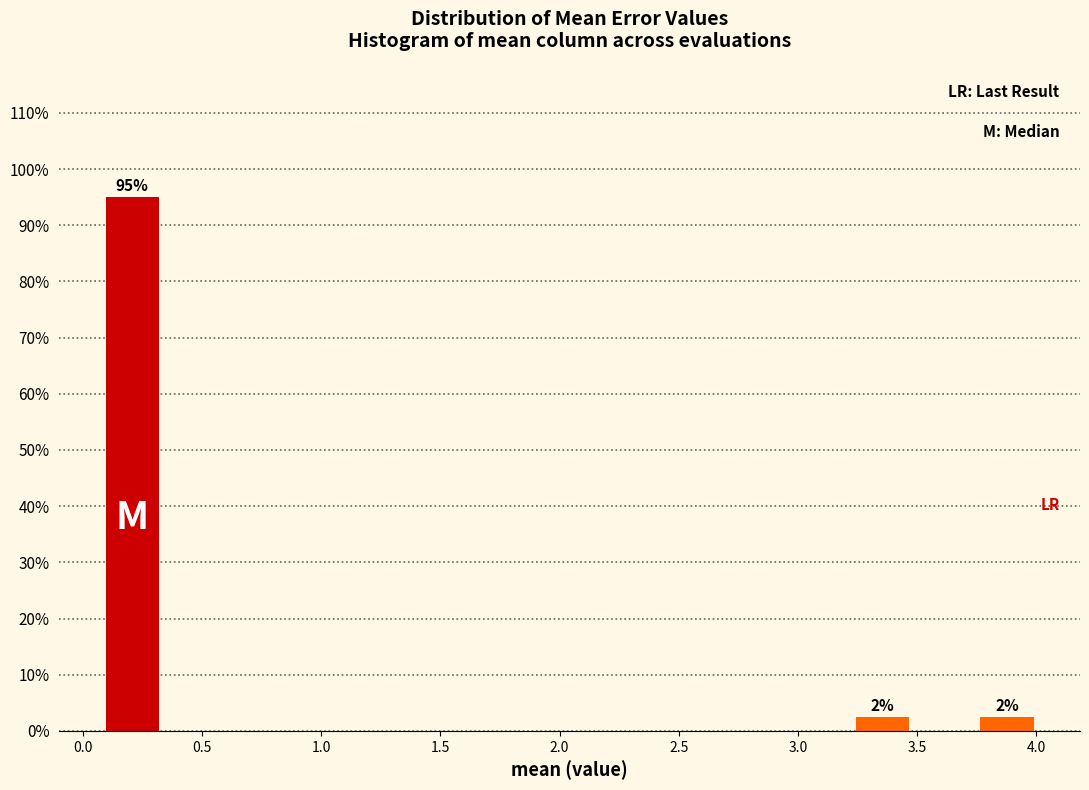

Over which range of the x-axis is the bar tallest?

0.10 to 0.35